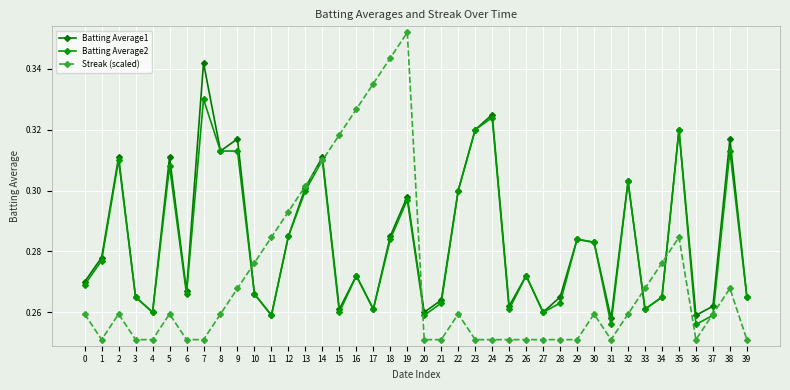

How many distinct data groups are displayed?

3